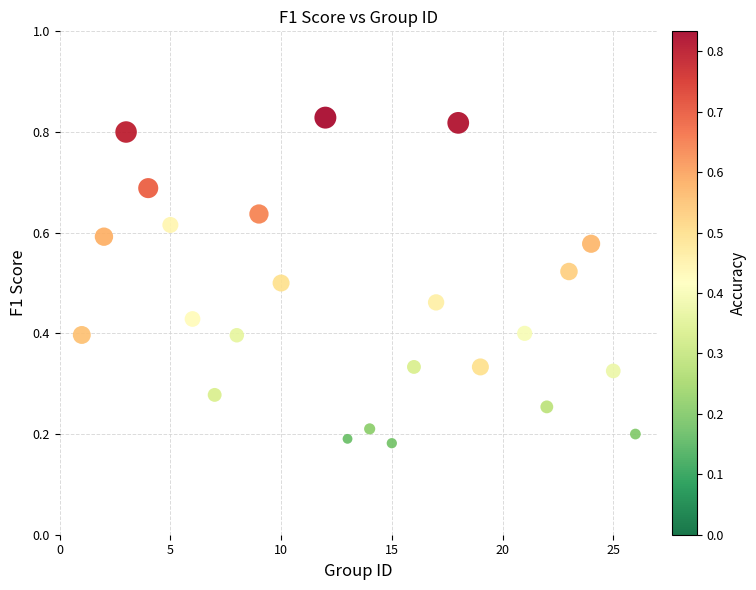

What is the range of X values (max minus min)?

25.0